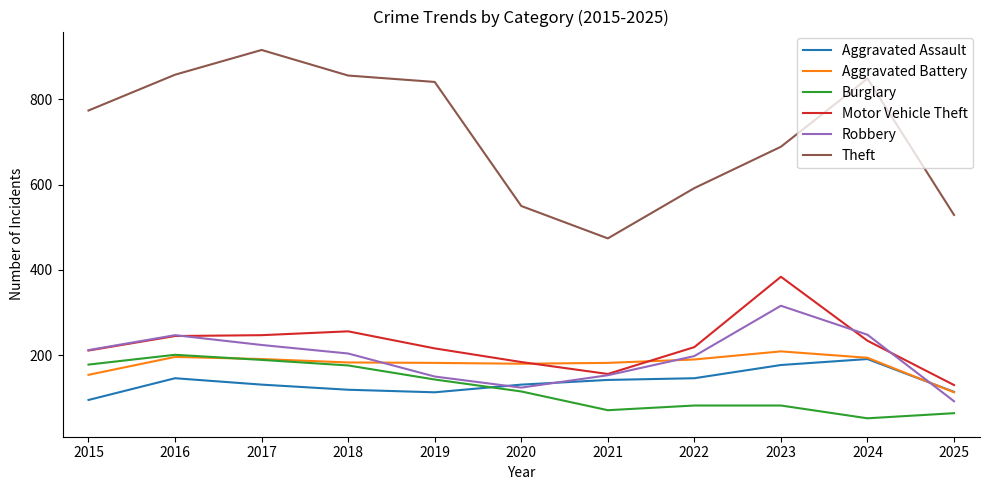

Count the number of categories in the chart.

11